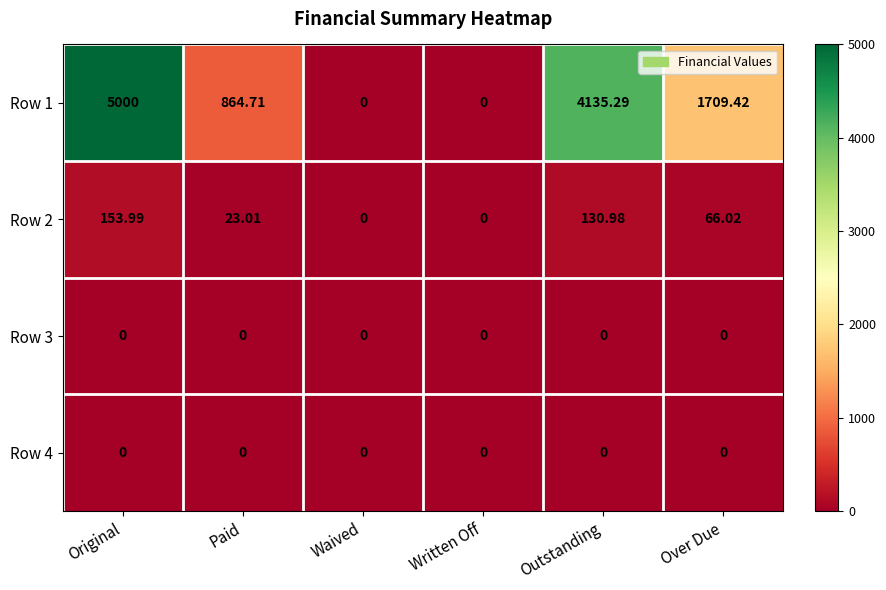

At which category does the chart reach its peak across all series?

Original